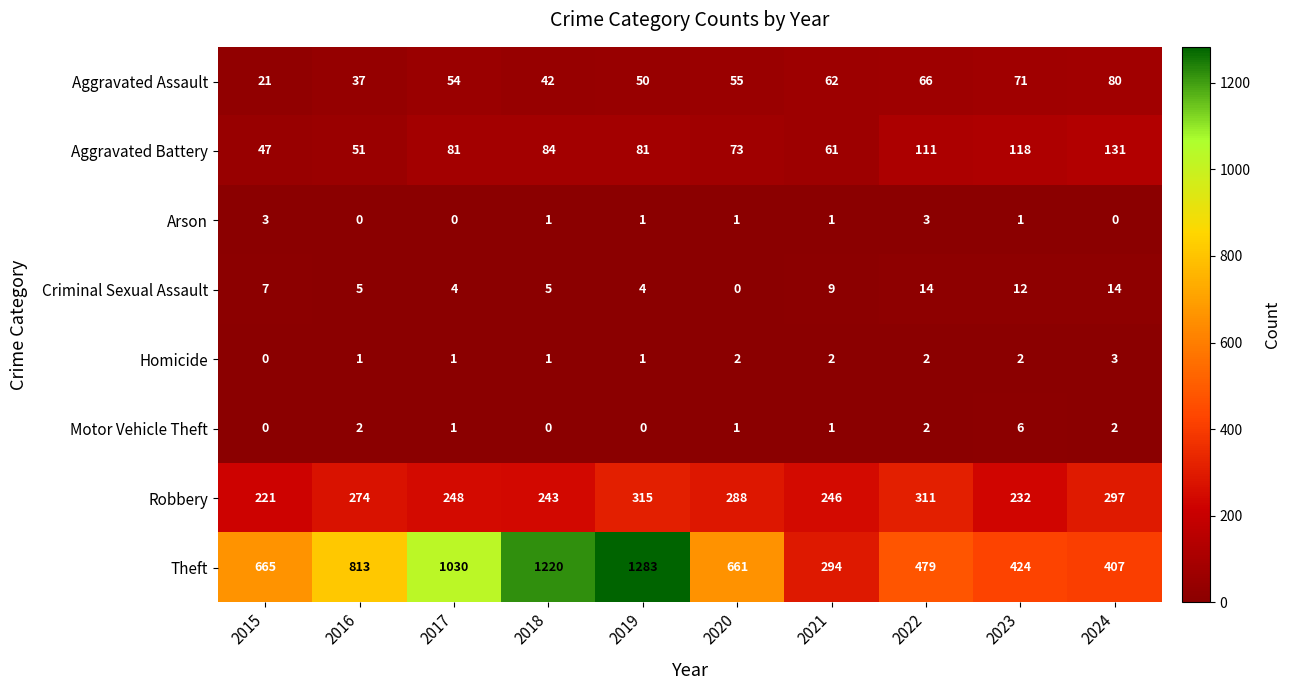

What is the difference between the maximum and minimum values in the Aggravated Assault series?

59